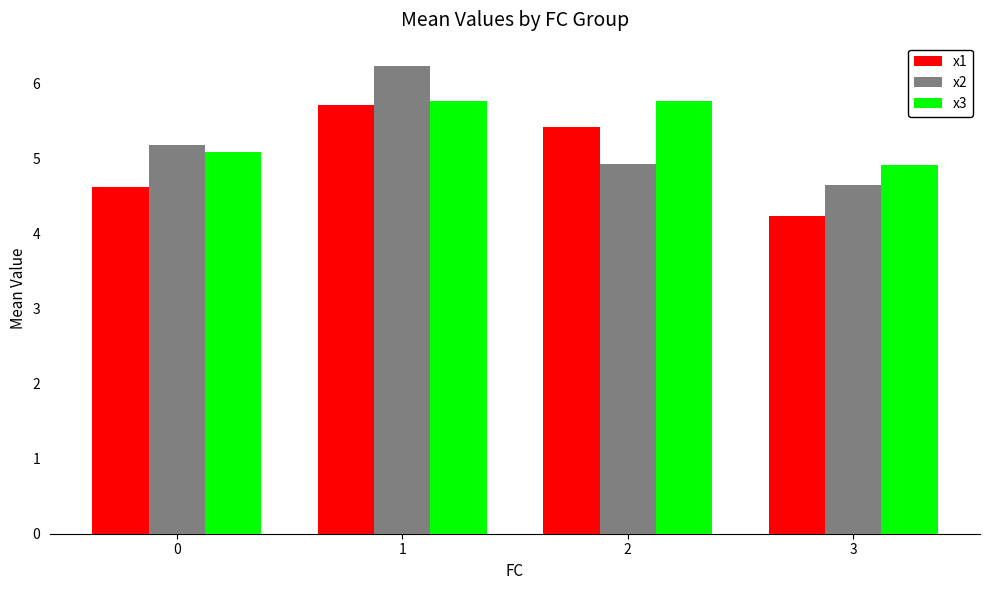

What is the minimum value for x1?

4.2